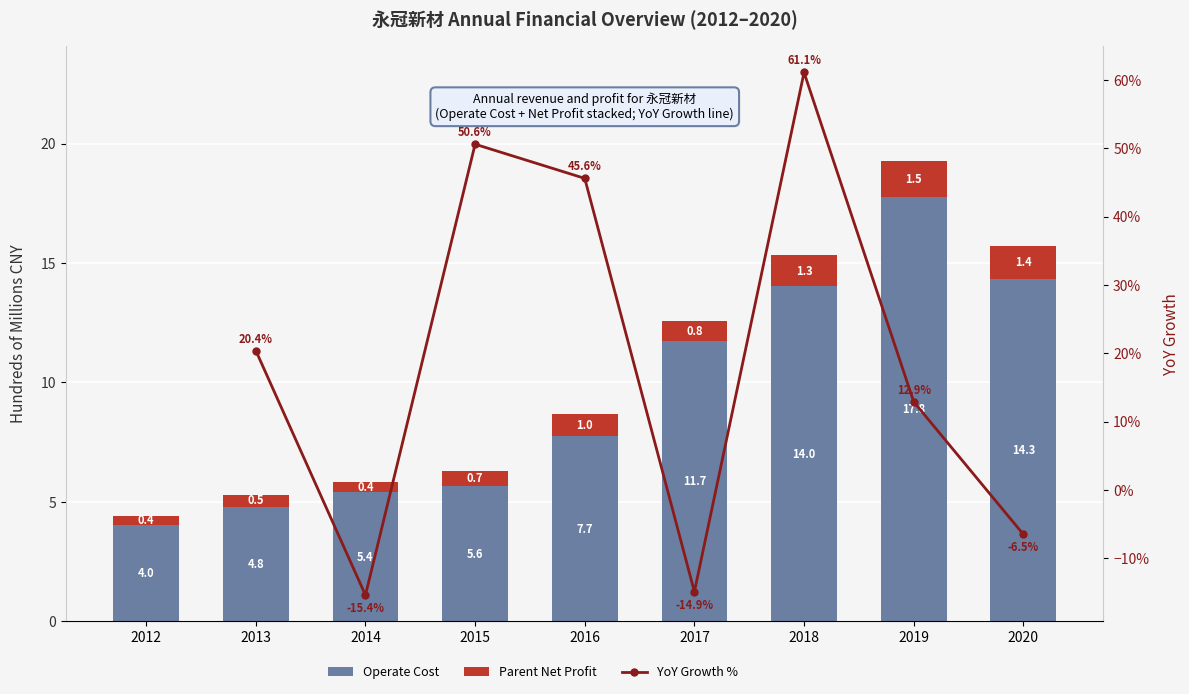

What is the approximate value of Operate Cost at 2020?

14.3